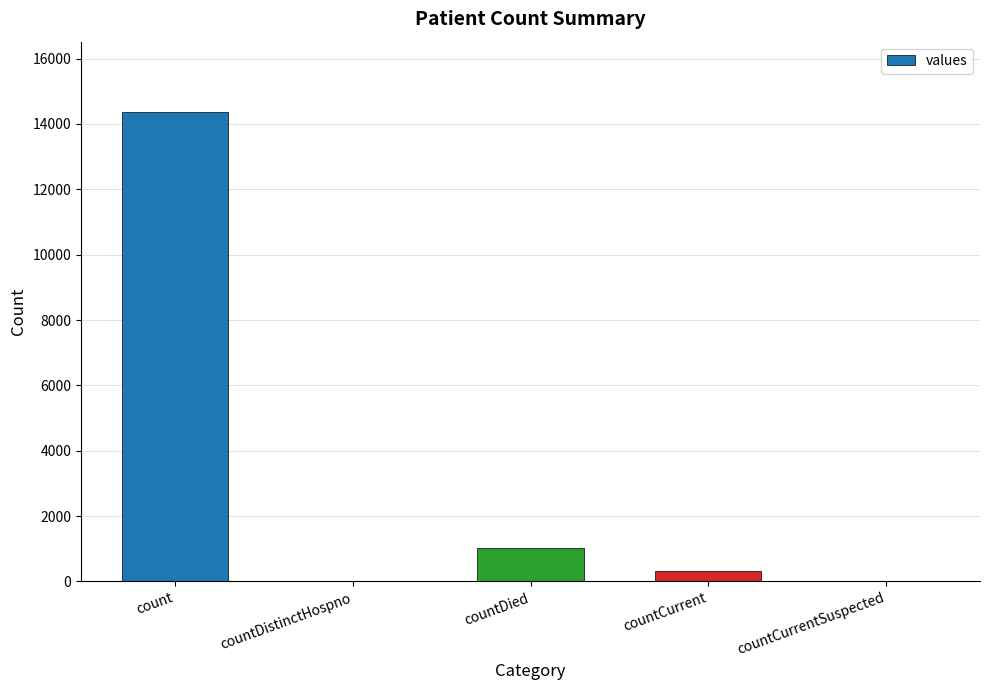

How many series are shown in this chart?

1